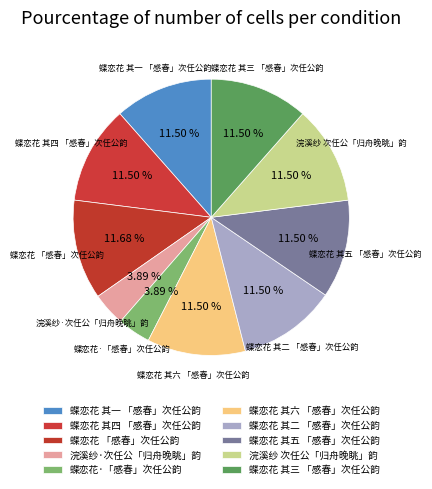

Which slice is the largest?

蝶恋花 「感春」次任公韵